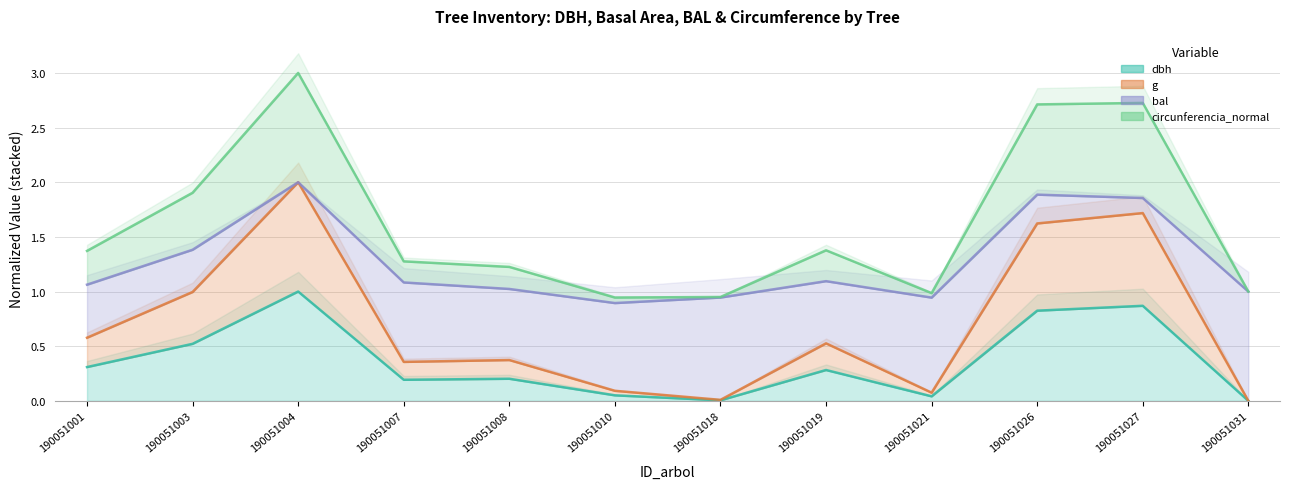

At how many categories does at least one series exceed 0?

12